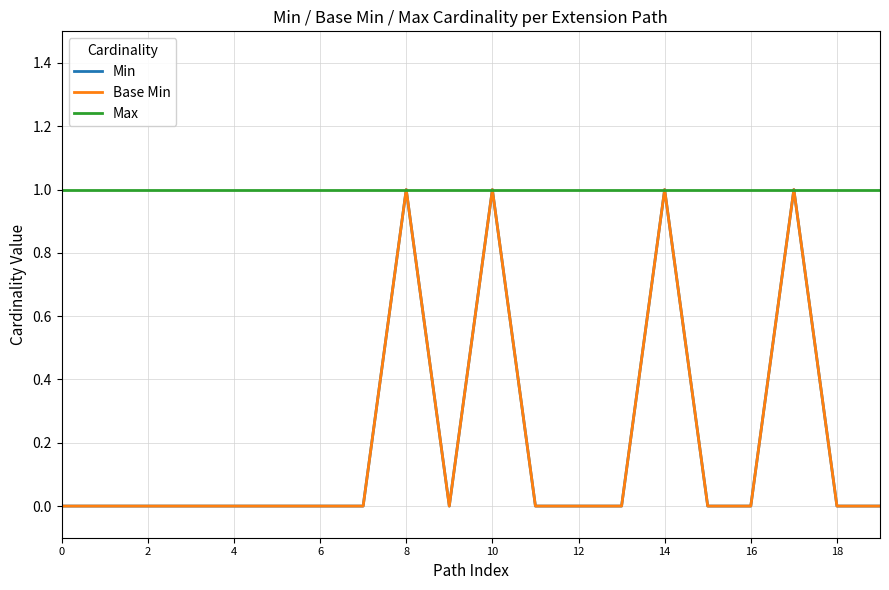

Does the chart have visible grid lines?

Yes